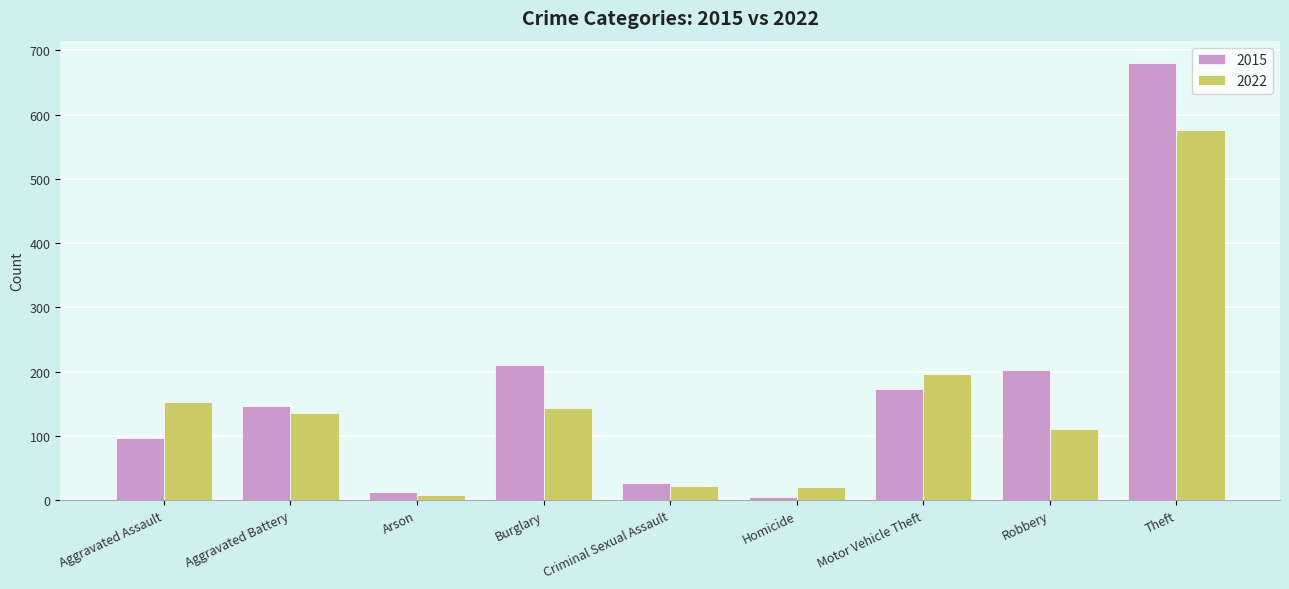

Rank the series at Robbery from lowest to highest value.

2022, 2015